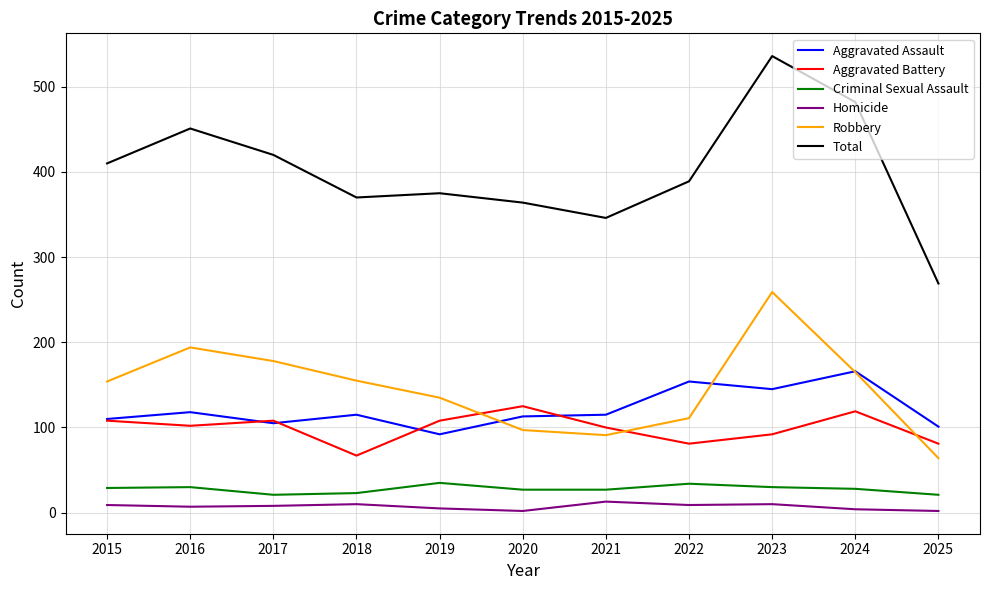

How many values in the Robbery series are below 154?

5